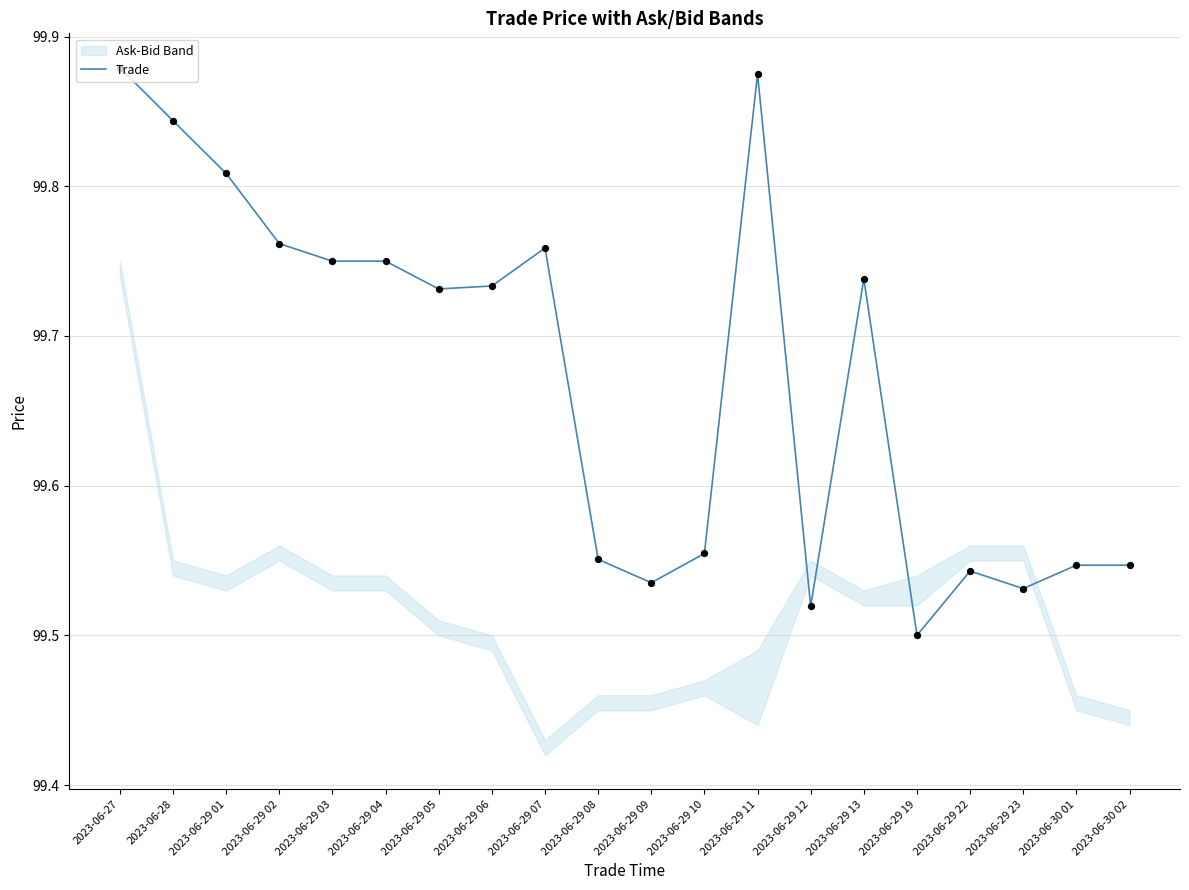

What is the ratio of the value at 2023-06-30 02 to the value at 2023-06-29 22?

1.0